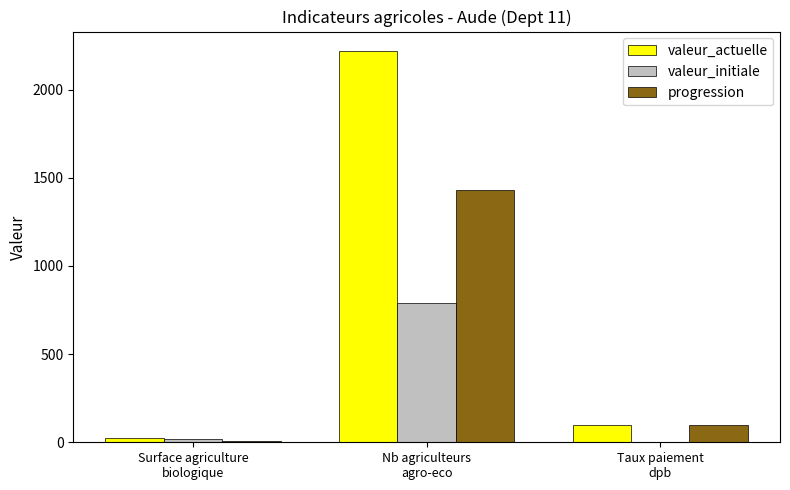

Which series has the largest total across all categories?

valeur_actuelle